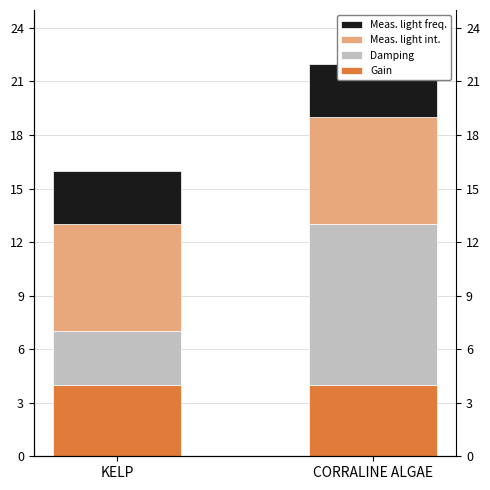

Which series changed the most between KELP and CORRALINE ALGAE?

Damping